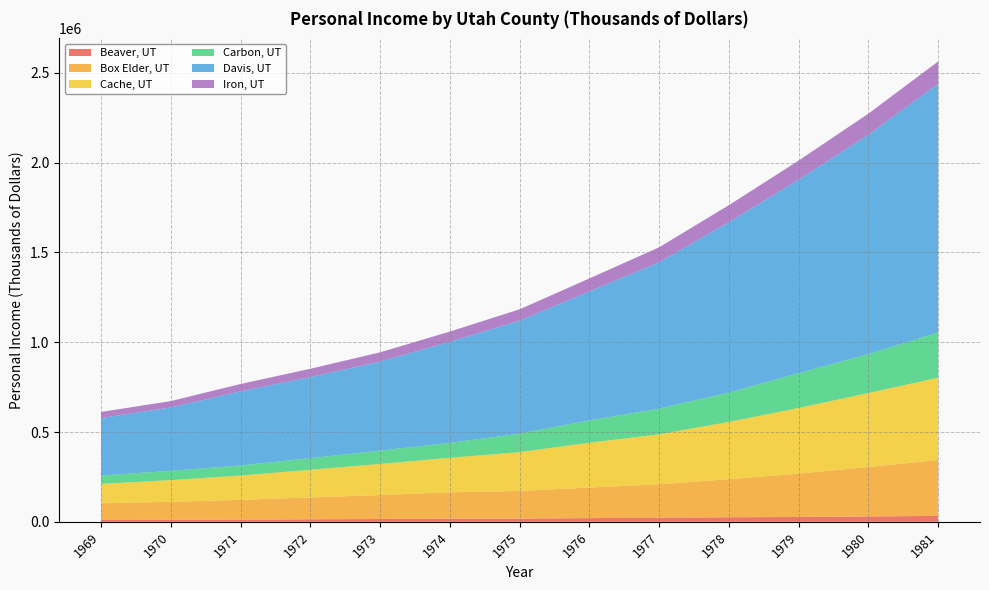

Reading left to right, list all the values displayed in this chart.

Beaver, UT: 1969=10127	1970=11093	1971=12429	1972=14095	1973=15720	1974=17245	1975=17918	1976=20569	1977=23046	1978=25295	1979=27065	1980=29649	1981=33240
Box Elder, UT: 1969=93236	1970=100548	1971=109633	1972=121744	1973=133345	1974=146960	1975=153909	1976=170225	1977=186005	1978=212076	1979=241217	1980=275543	1981=310939
Cache, UT: 1969=107608	1970=120485	1971=135287	1972=153870	1973=172994	1974=192108	1975=216122	1976=249496	1977=277834	1978=318568	1979=365283	1980=411810	1981=457888
Carbon, UT: 1969=46754	1970=51660	1971=56138	1972=64778	1973=74057	1974=83184	1975=102897	1976=124336	1977=142895	1978=163493	1979=193968	1980=216236	1981=252087
Davis, UT: 1969=319796	1970=352646	1971=412519	1972=451024	1973=495802	1974=562769	1975=628847	1976=717549	1977=814694	1978=948511	1979=1077048	1980=1221094	1981=1384626
Iron, UT: 1969=34155	1970=35628	1971=41327	1972=46501	1973=51628	1974=56891	1975=63262	1976=72574	1977=83832	1978=94876	1979=106368	1980=117877	1981=124195